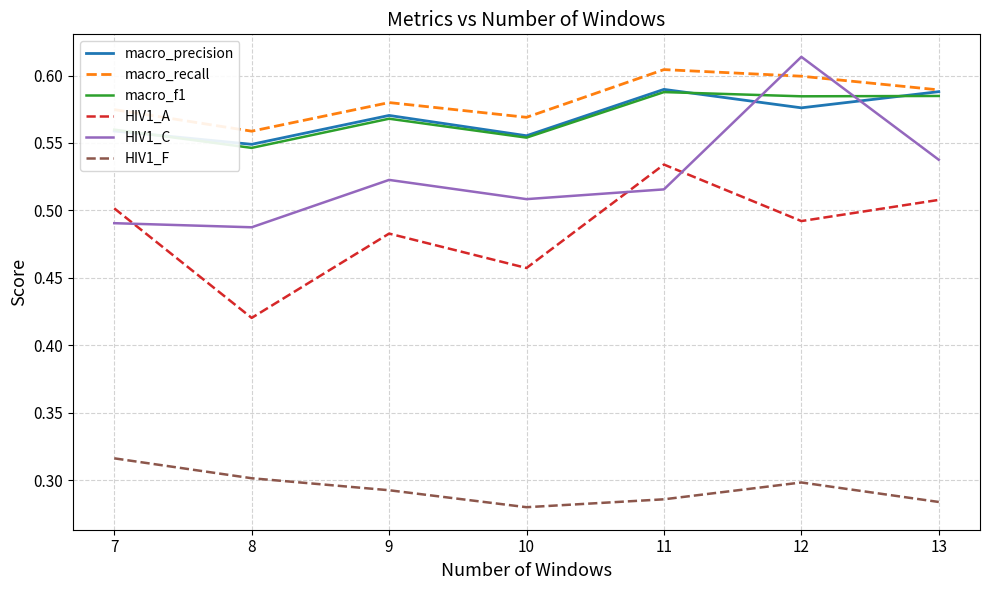

At which category is the sum across all series the highest?

12